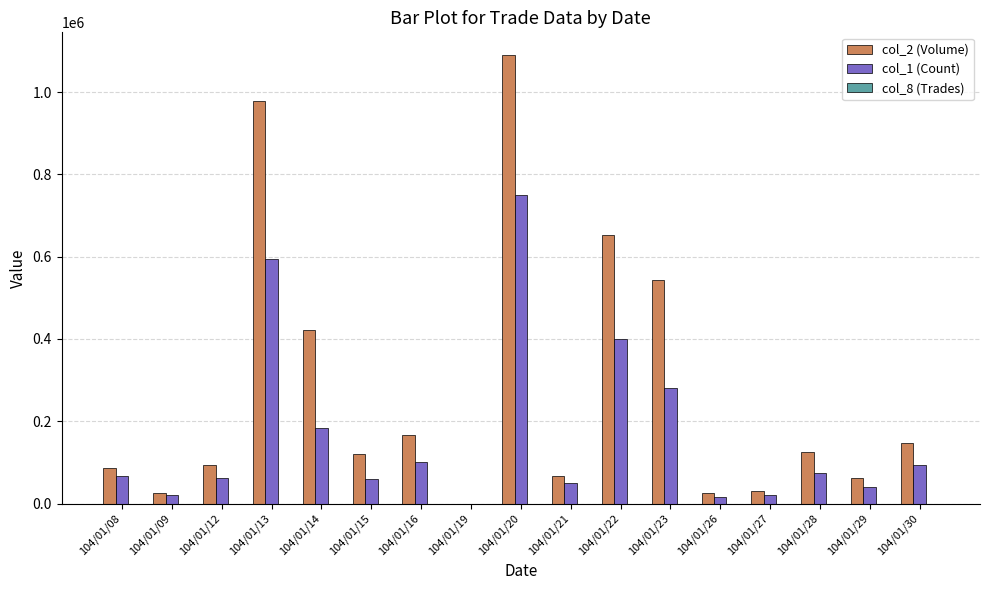

At which label does col_2 (Volume) first exceed 120100?

104/01/13